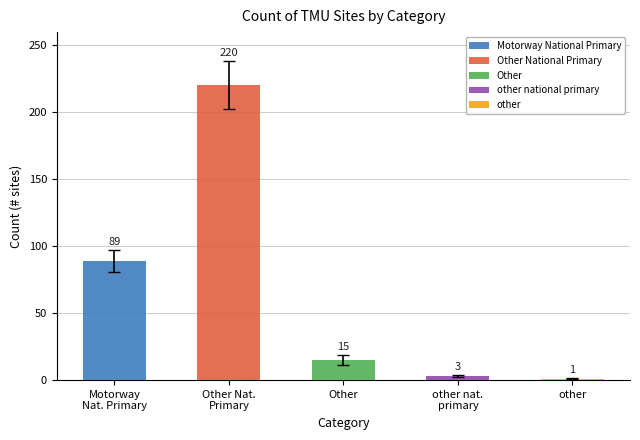

What is the change in value from Motorway National Primary to Other?

-74